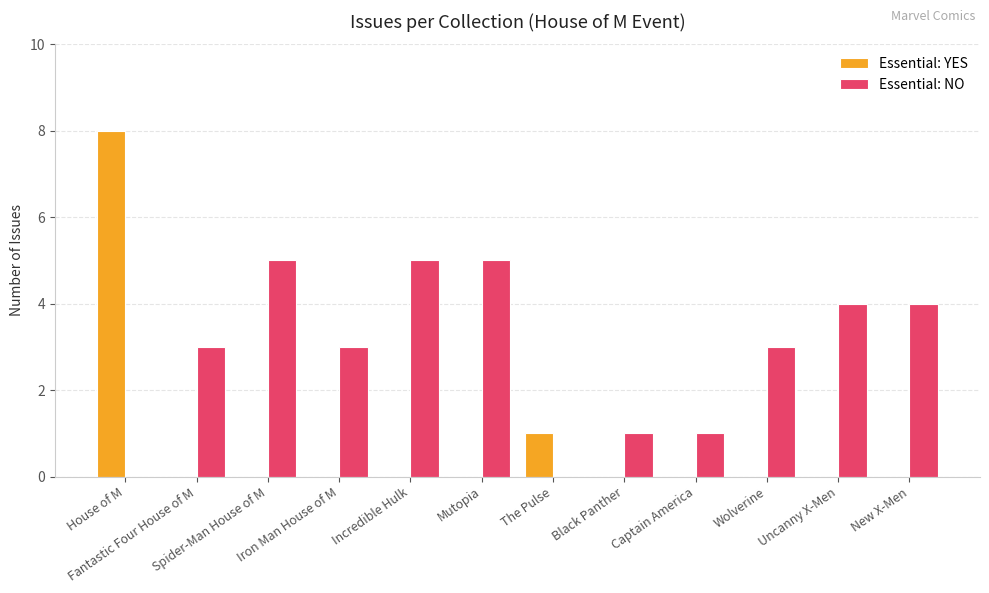

Which series has the largest total across all categories?

Essential: NO